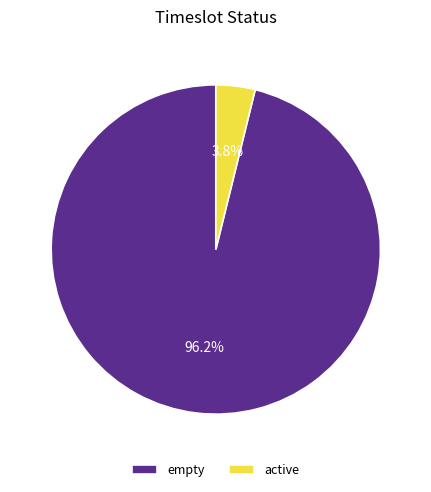

Rank the categories by value from highest to lowest.

empty, active